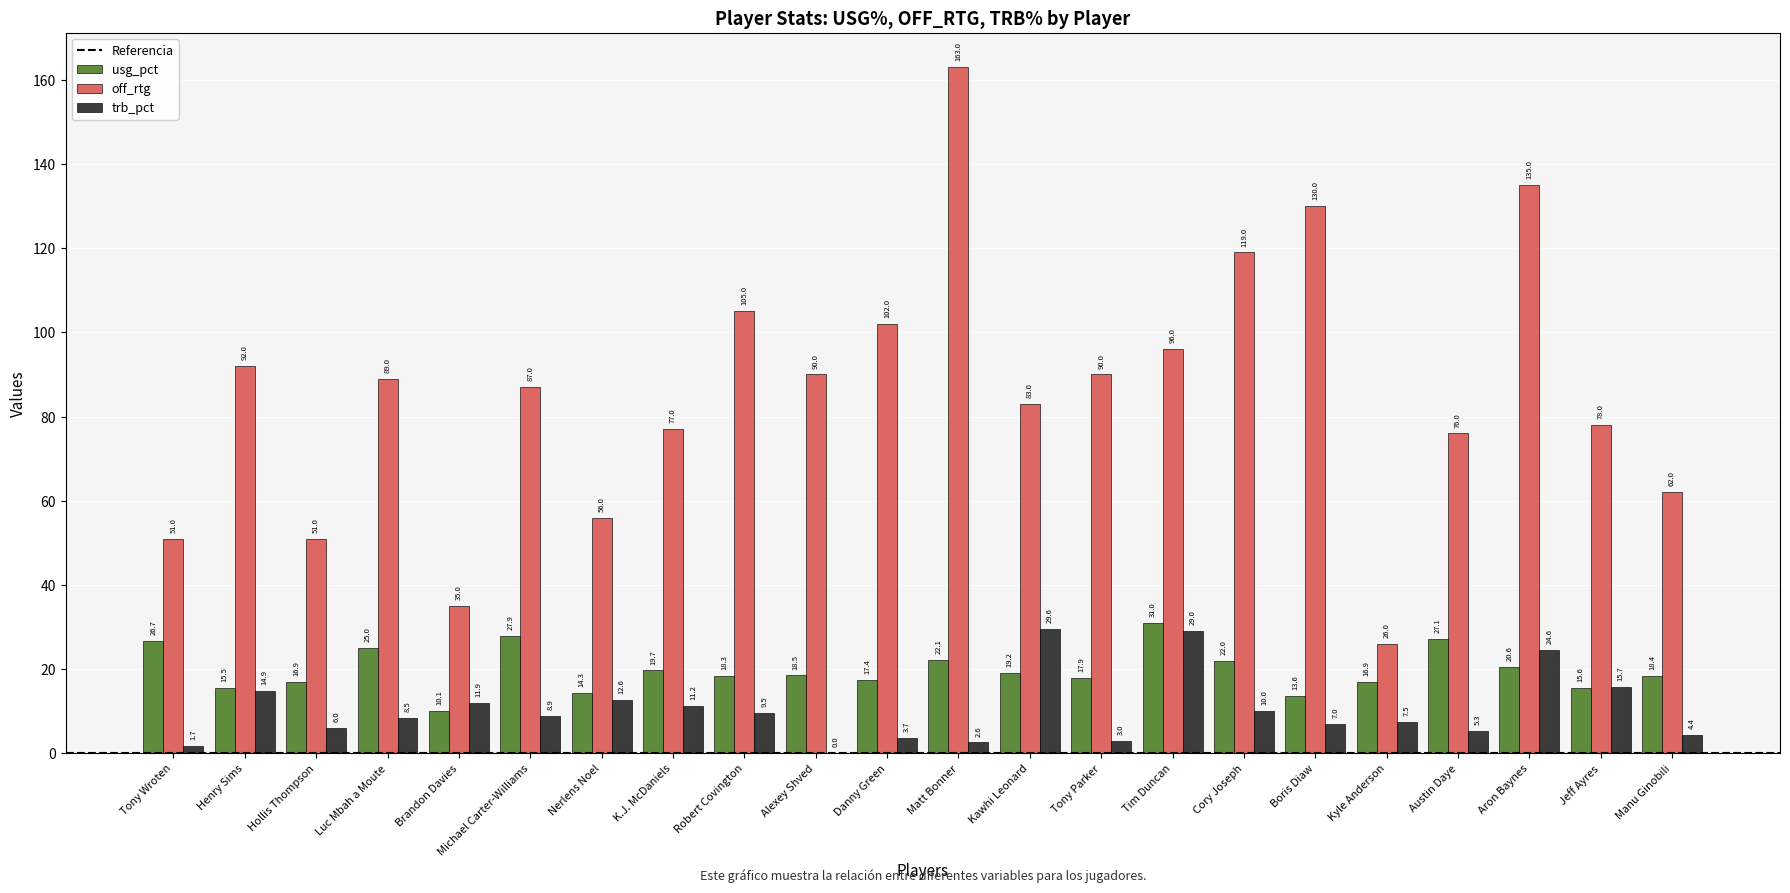

True or false: trb_pct has a value of 4.4 at Manu Ginobili.

True